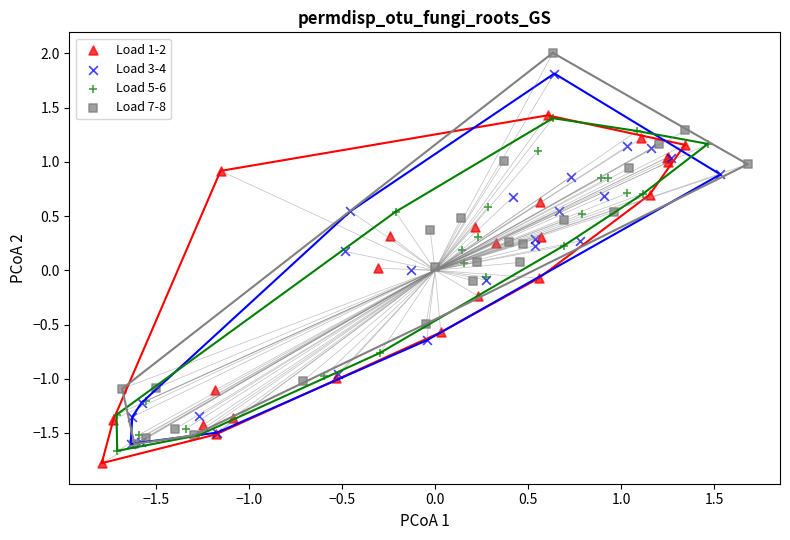

Which series has the largest Y range (max minus min)?

Load 7-8